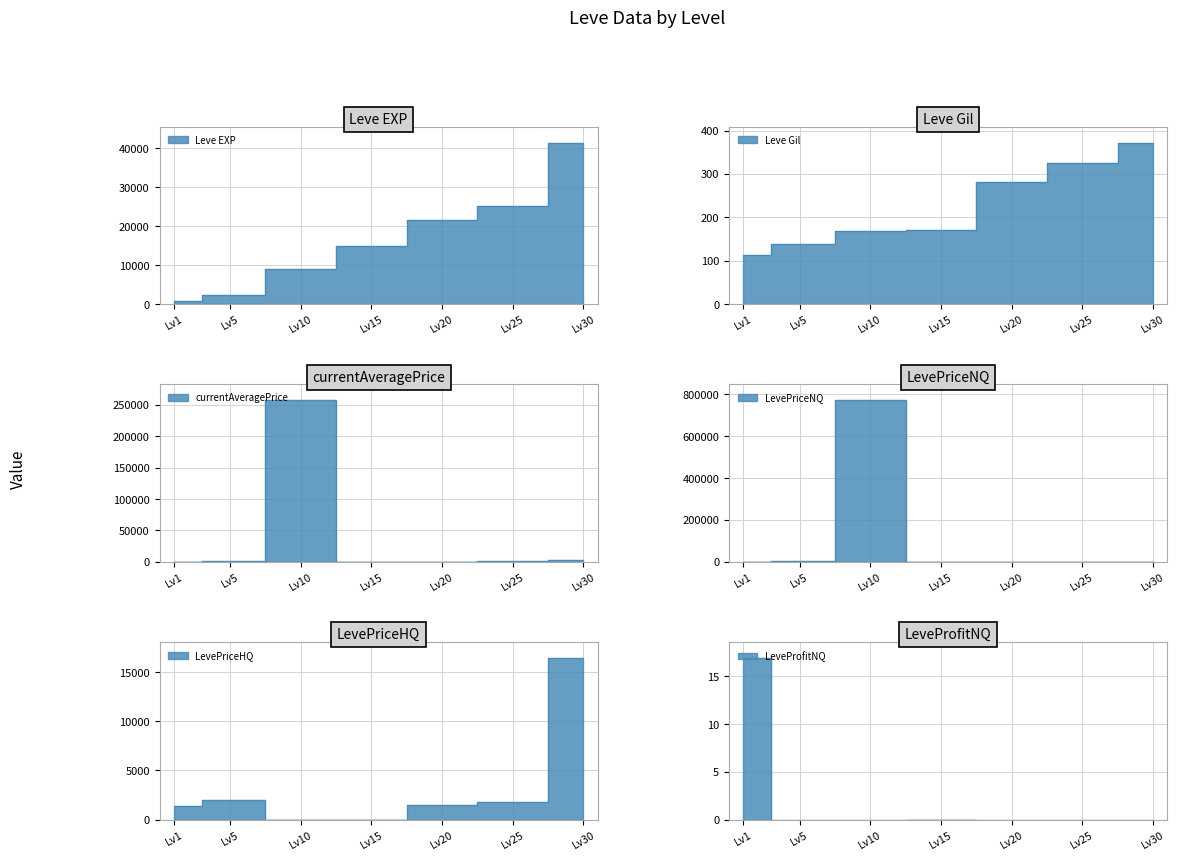

At which label does Leve EXP first exceed 14920?

Lv20